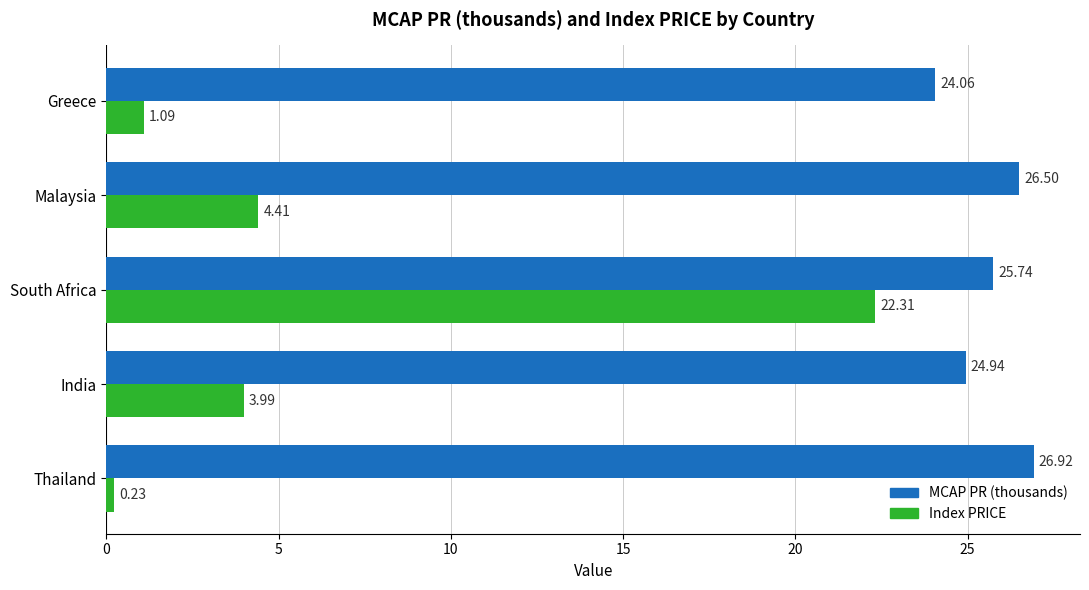

Rank the categories by MCAP PR (thousands) value from lowest to highest.

Greece, India, South Africa, Malaysia, Thailand